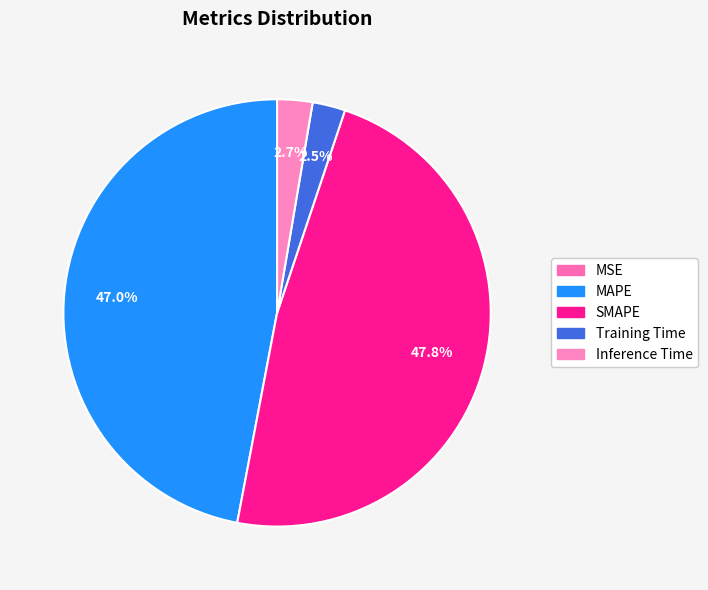

How many slices are in this pie chart?

5